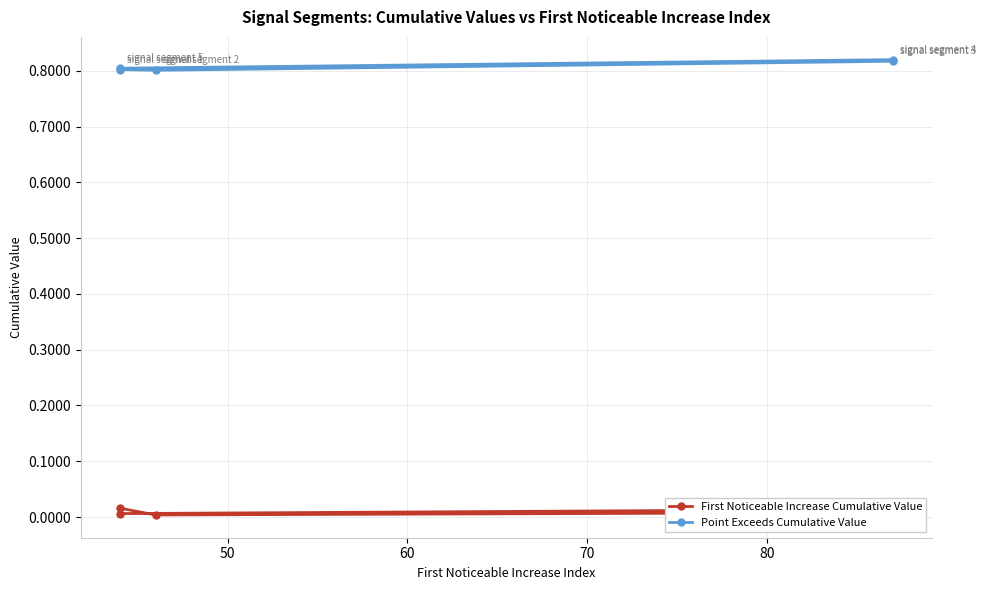

How many categories are shown in the chart?

5